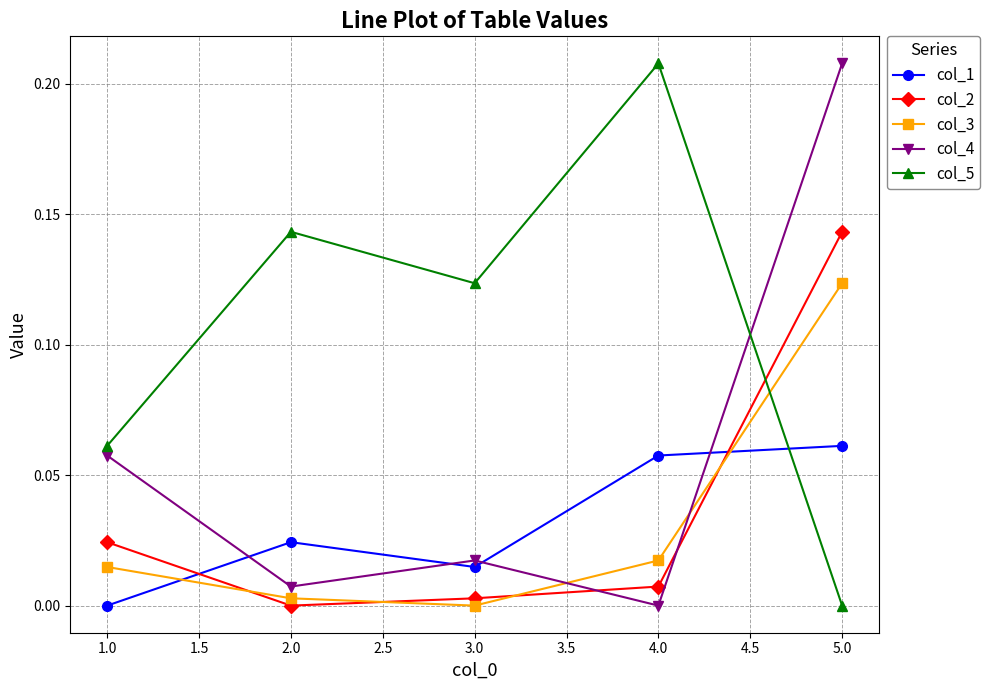

What is the sum of all col_5 values?

0.5